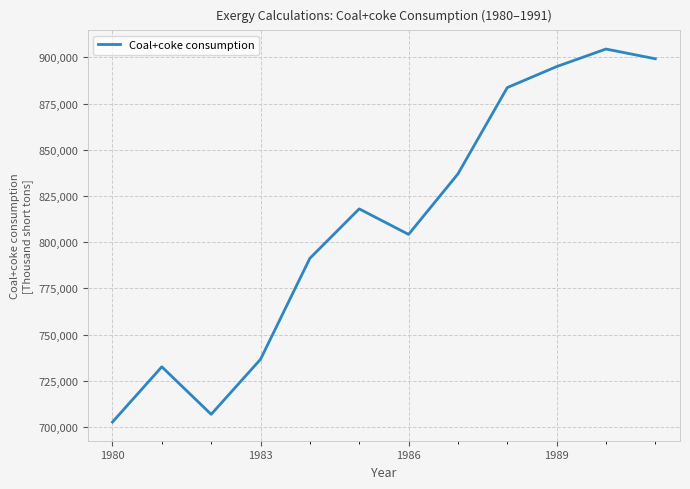

What is the difference between the maximum and minimum values?

201767.8